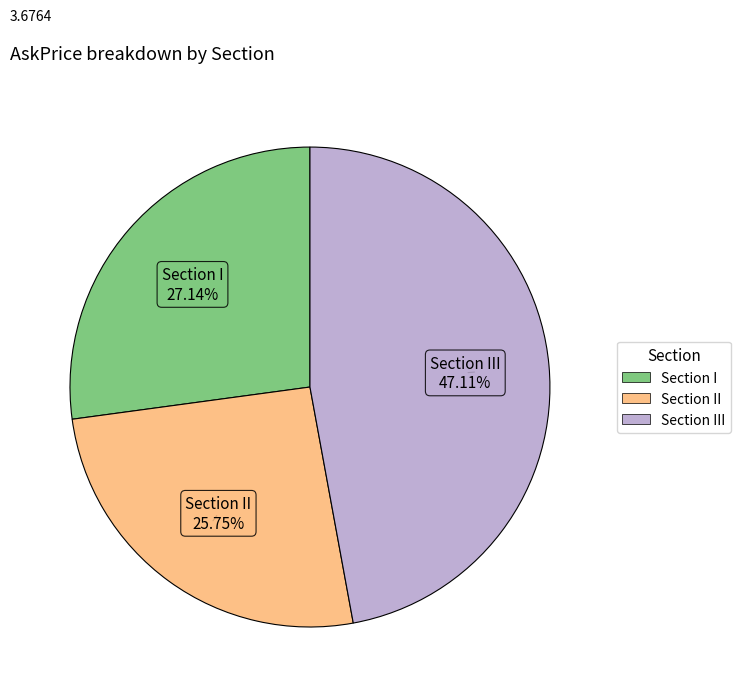

Does any single category account for the majority?

No